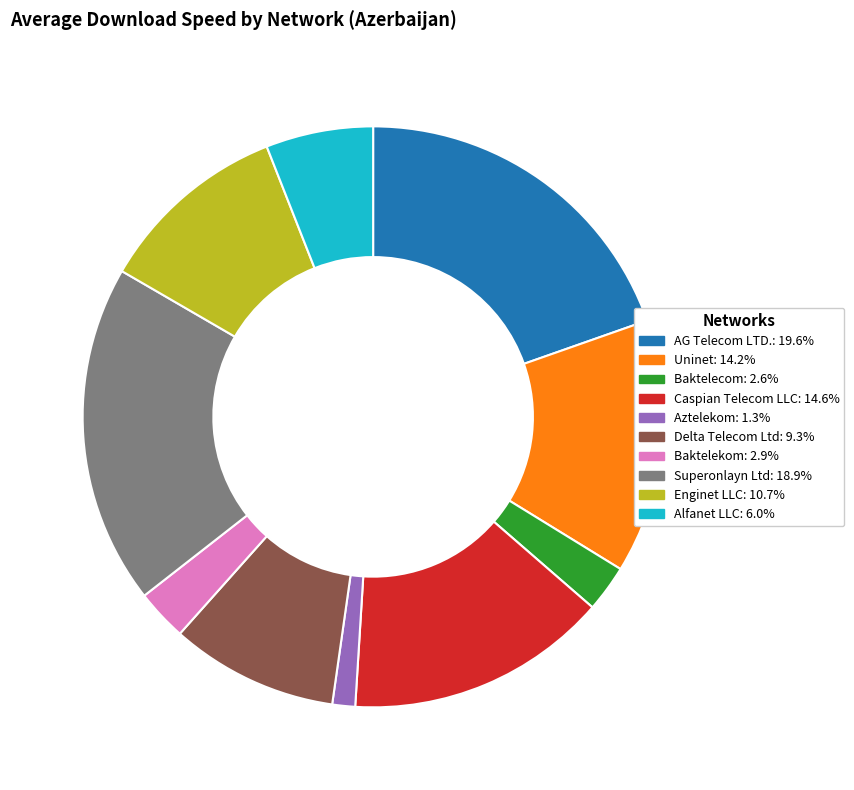

Is there a majority slice in this chart?

No